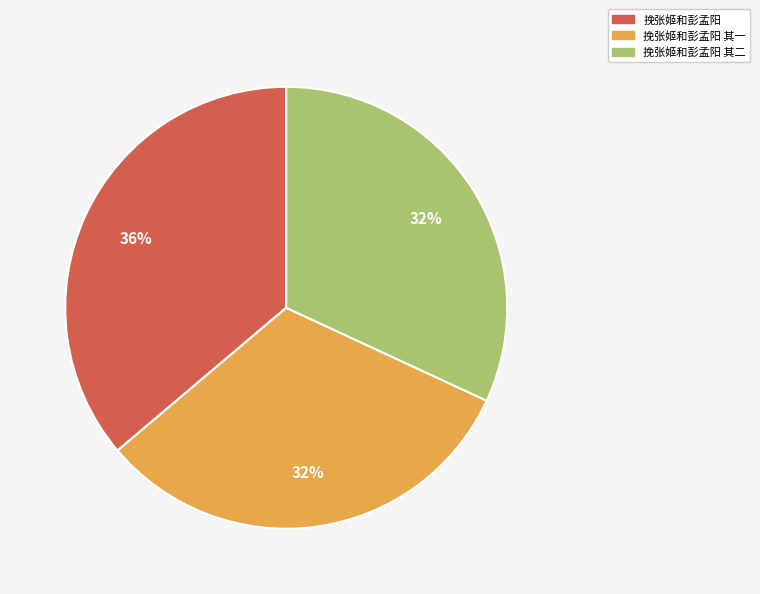

What is the largest slice in the pie chart?

挽张姬和彭孟阳